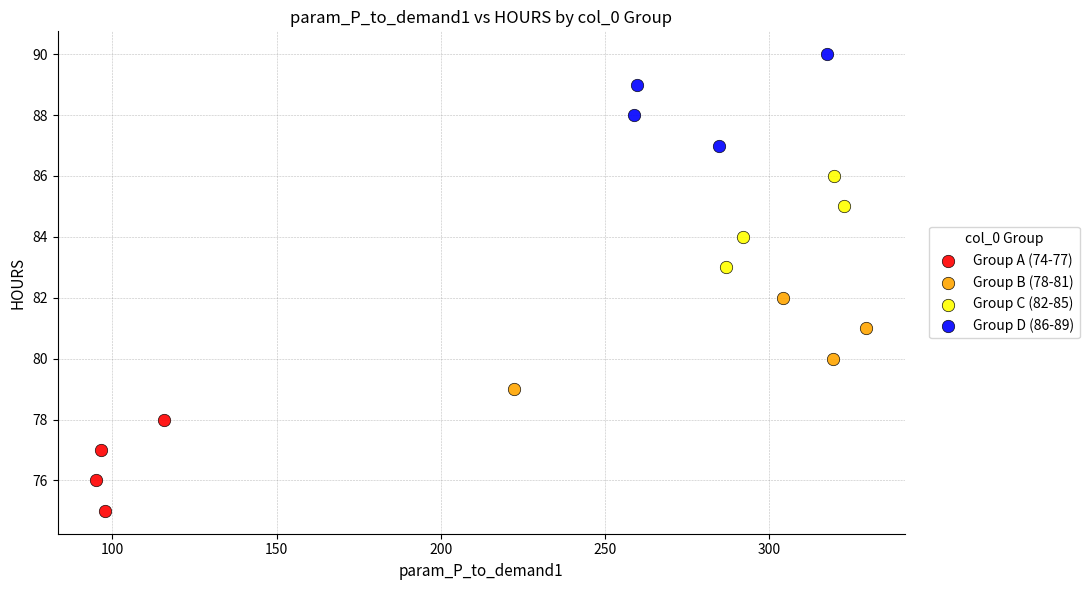

Which series contains the lowest Y value?

Group A (74-77)